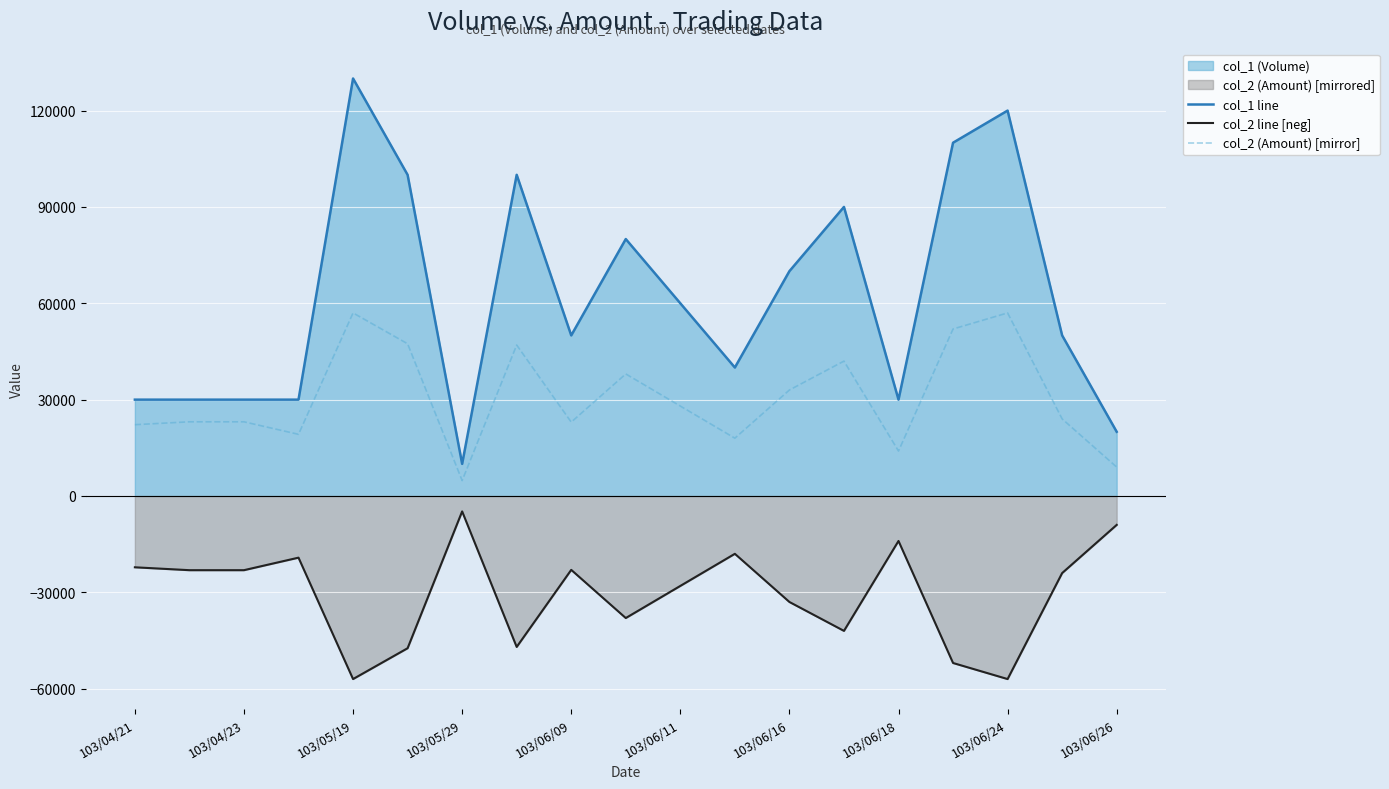

Is it true that col_2 line [neg] equals -93260 at 103/06/09?

False